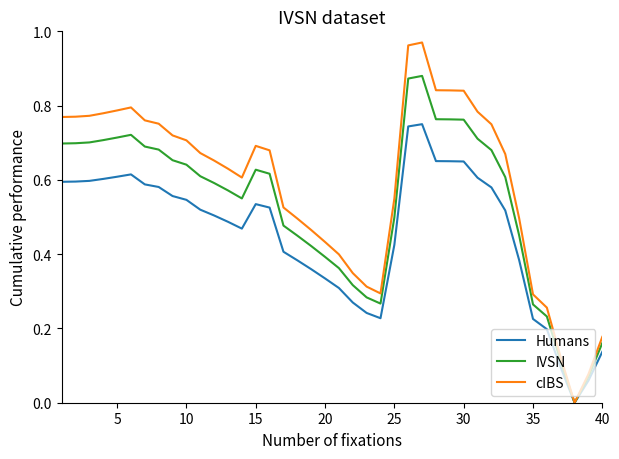

Does the chart have visible grid lines?

No